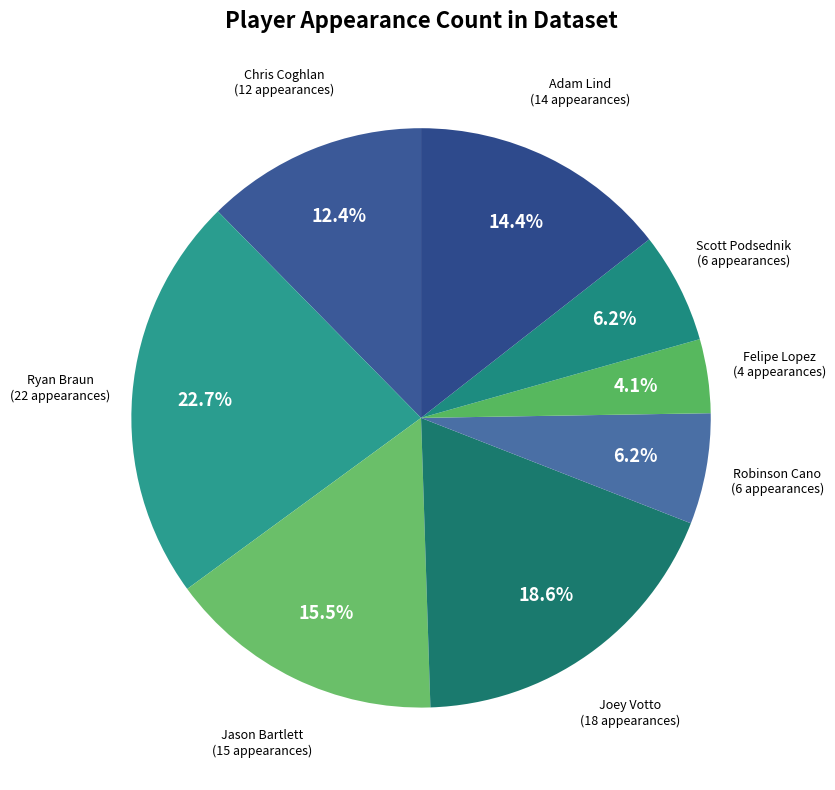

How many segments does this pie chart have?

8